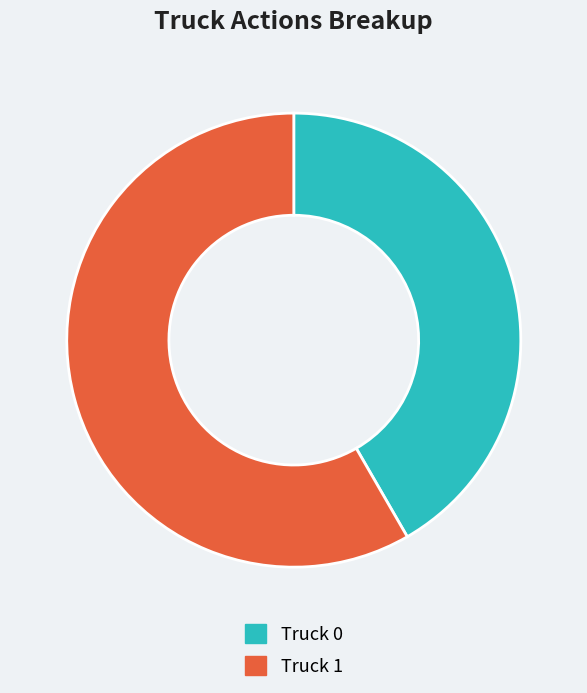

Is the sum of Truck 0 and Truck 1 greater than half?

Yes